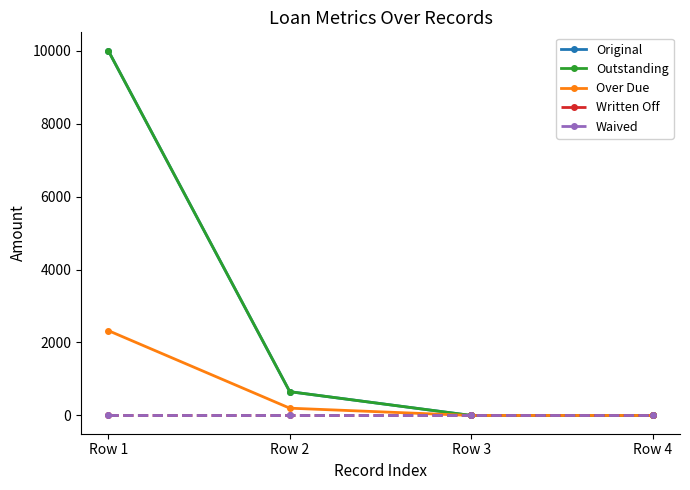

Is this an area chart (filled region under the line)?

No